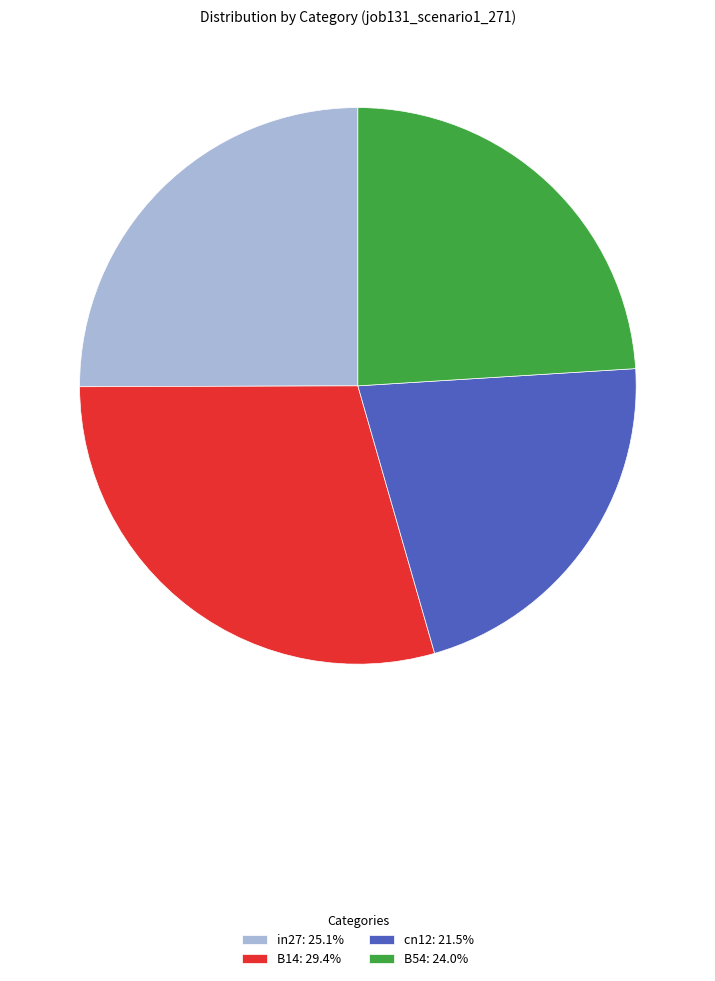

Approximately how many times larger is the value at cn12: 21.5% compared to in27: 25.1%?

0.9